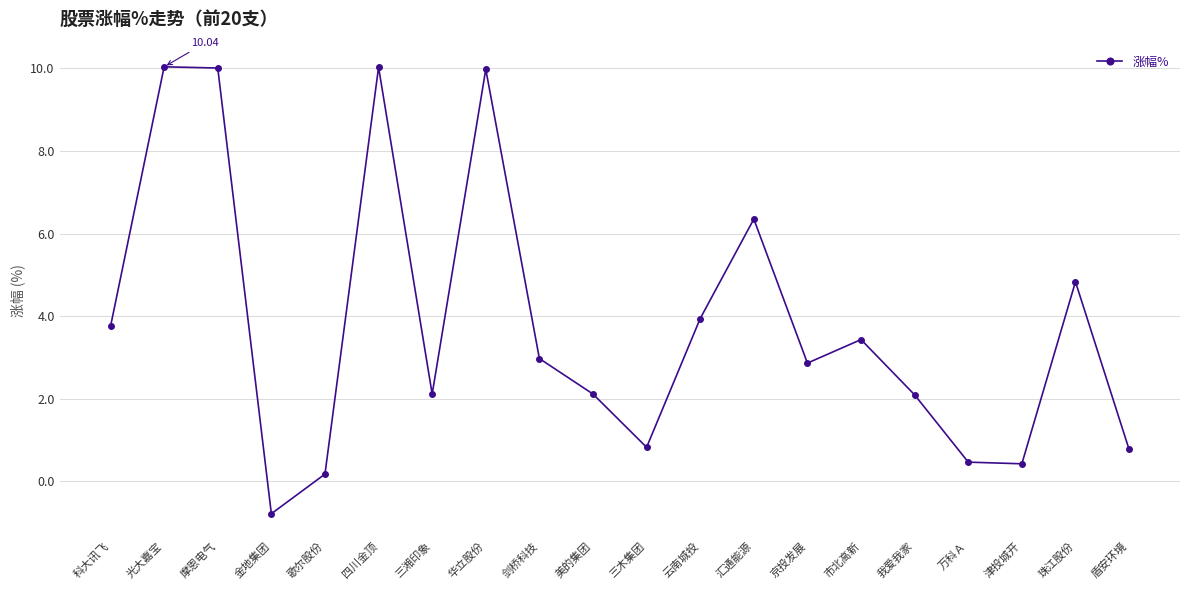

Which label corresponds to the smallest value in the chart?

金地集团